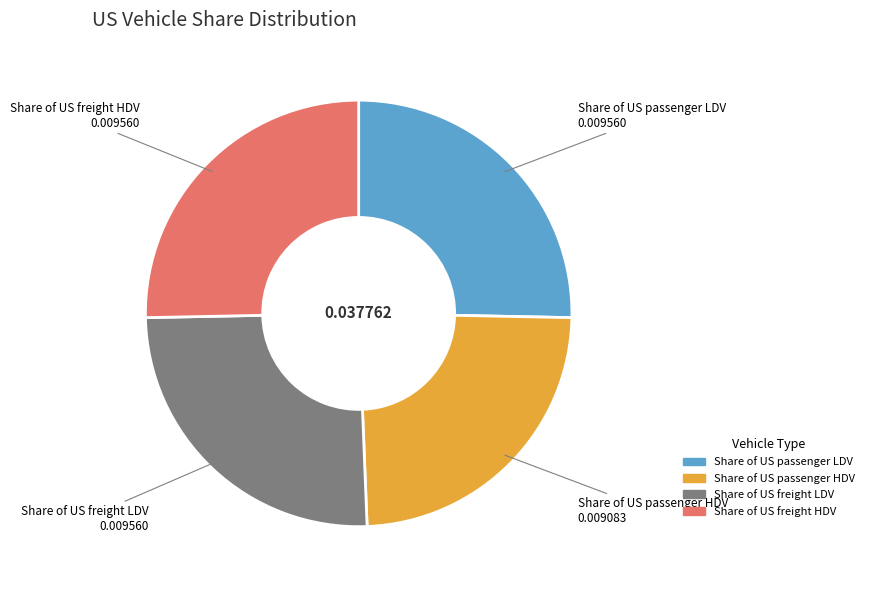

Between Share of US freight LDV and Share of US passenger HDV, which is larger?

Share of US freight LDV